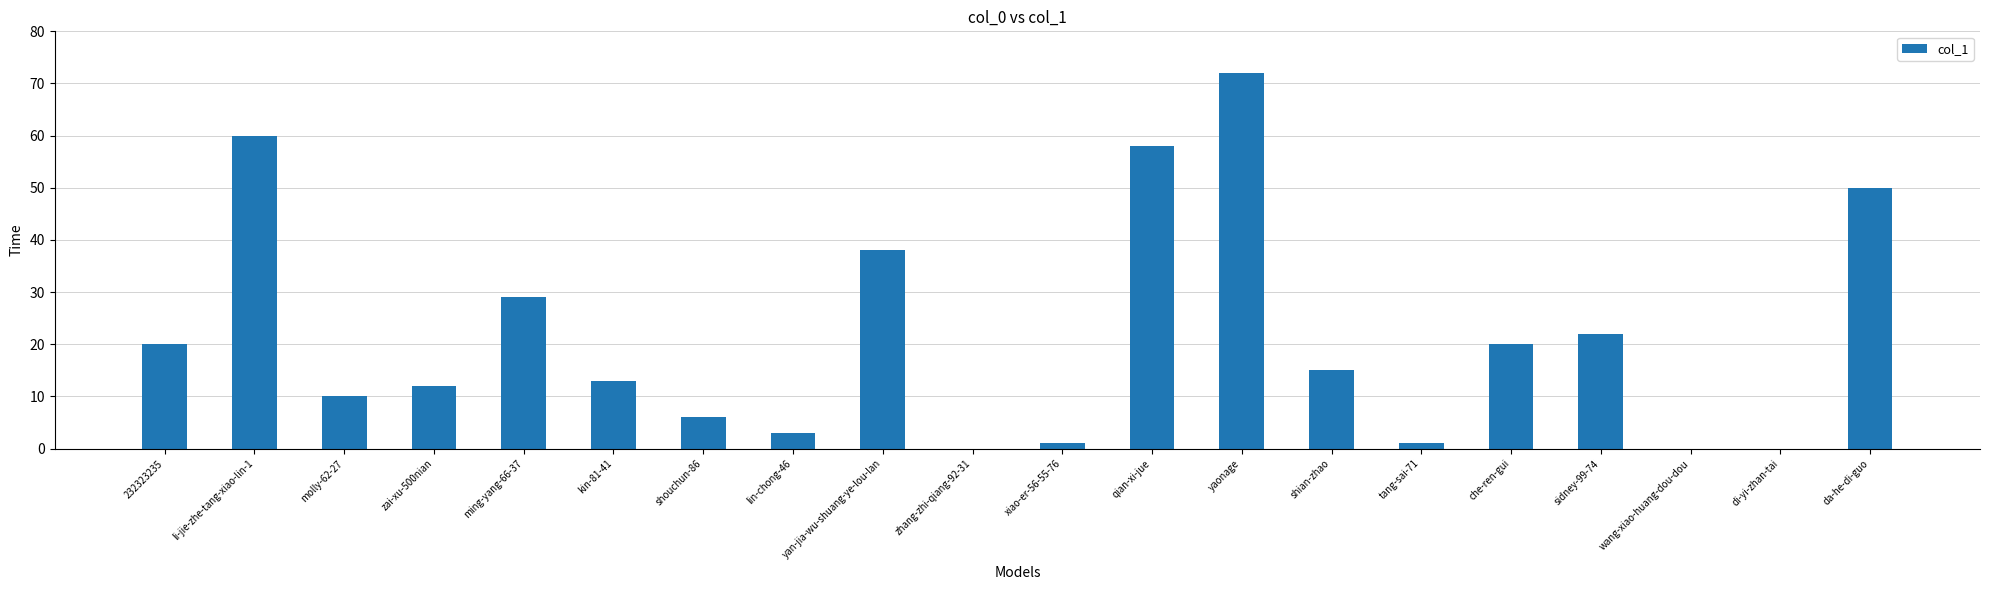

True or false: the data shows 18 at kin-81-41.

False